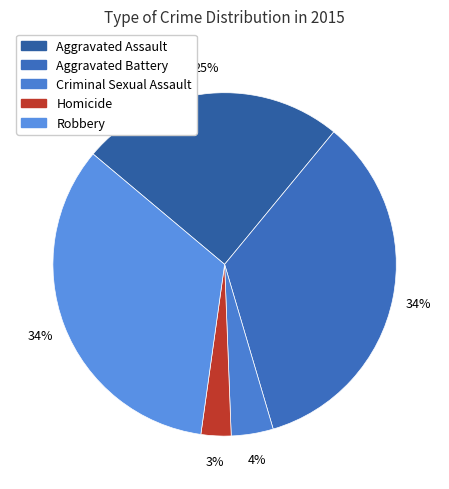

Count the number of slices in the pie.

5